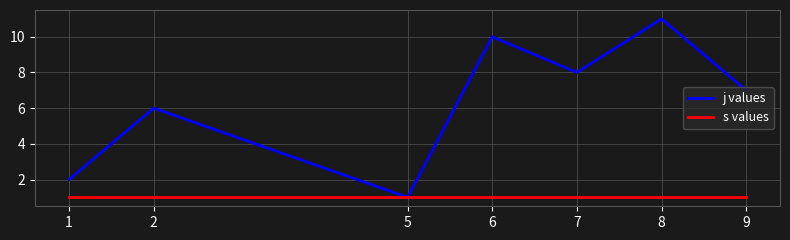

Count the number of data series in this chart.

2